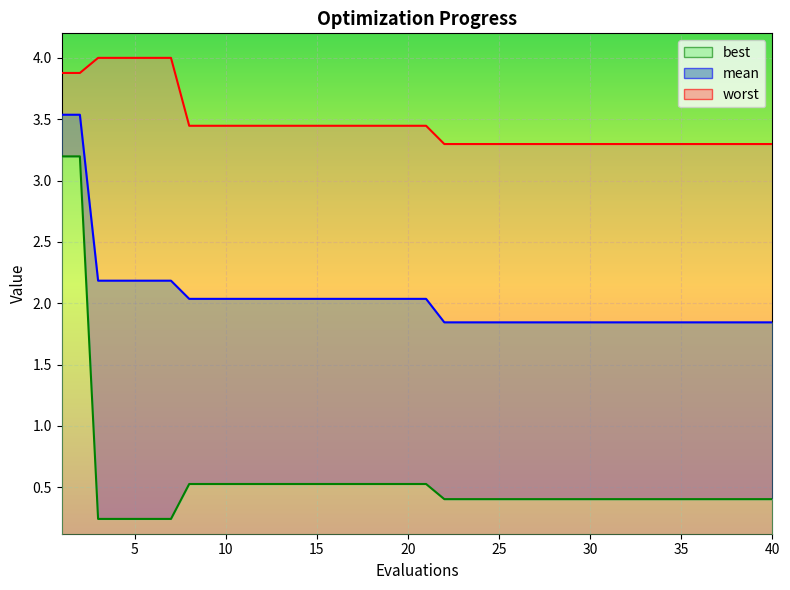

Where is worst nearest to the value 3?

22